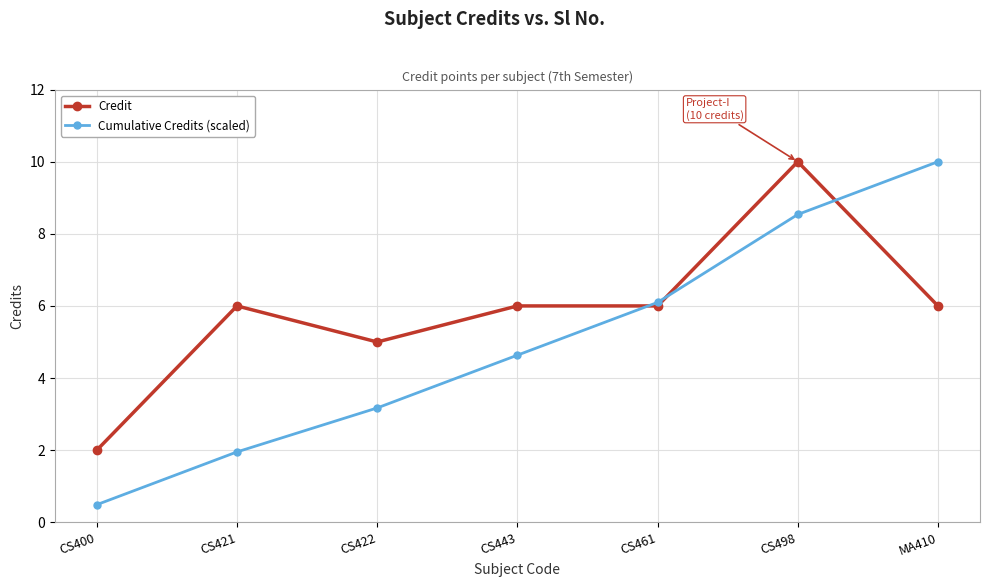

True or false: Cumulative Credits (scaled) has more than 2 interior local peaks.

False